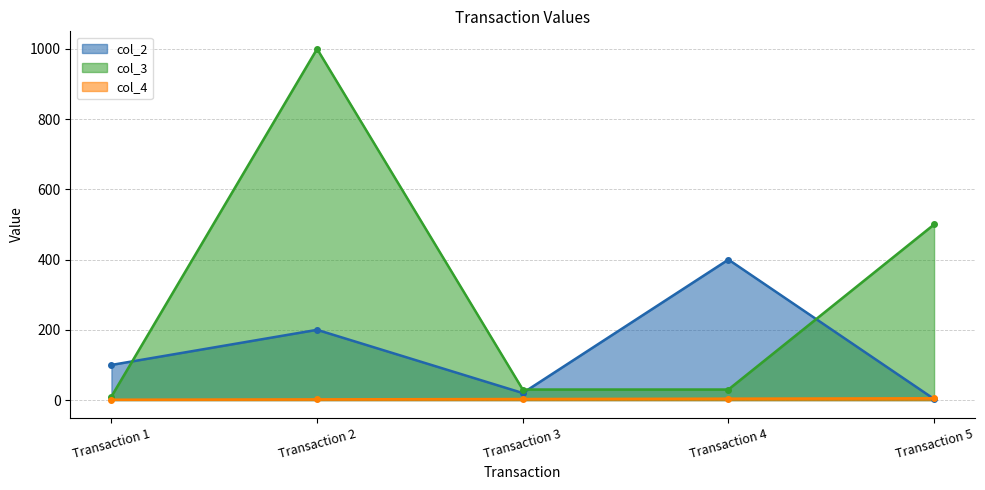

At which label is col_4 closest to 3?

Transaction 3